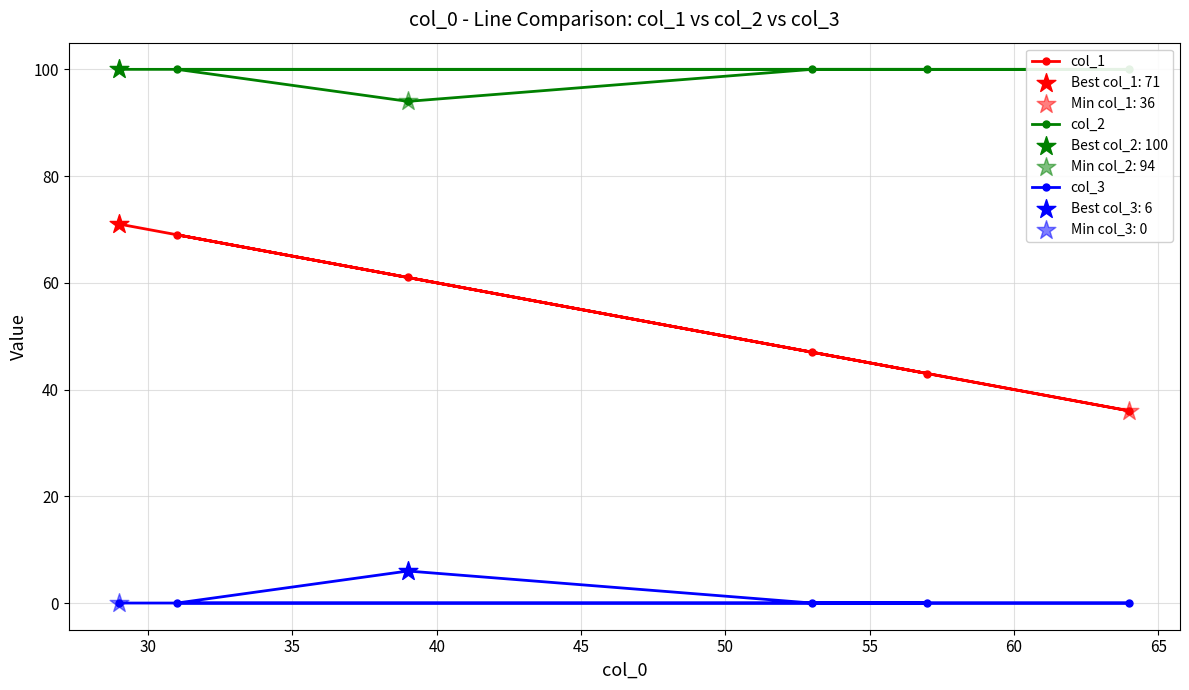

Which series has the widest spread of Y values?

col_1